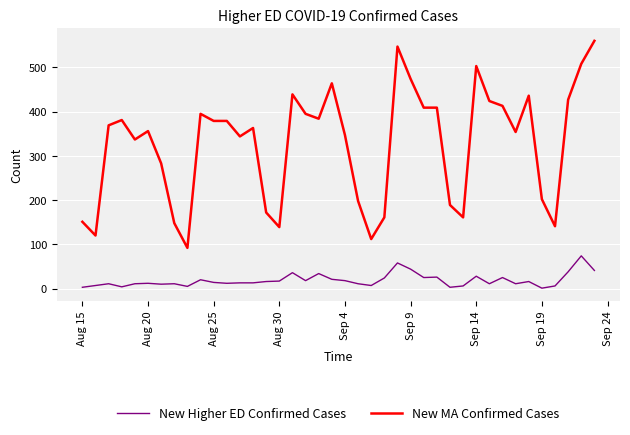

Does the chart have visible grid lines?

Yes